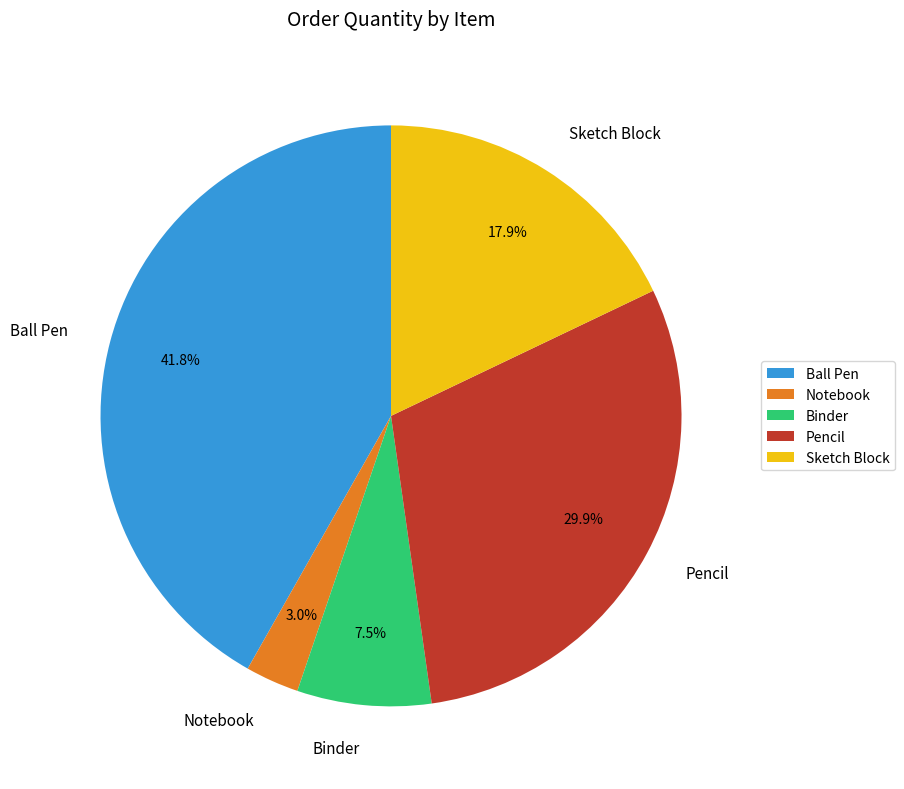

Count the number of slices in the pie.

5